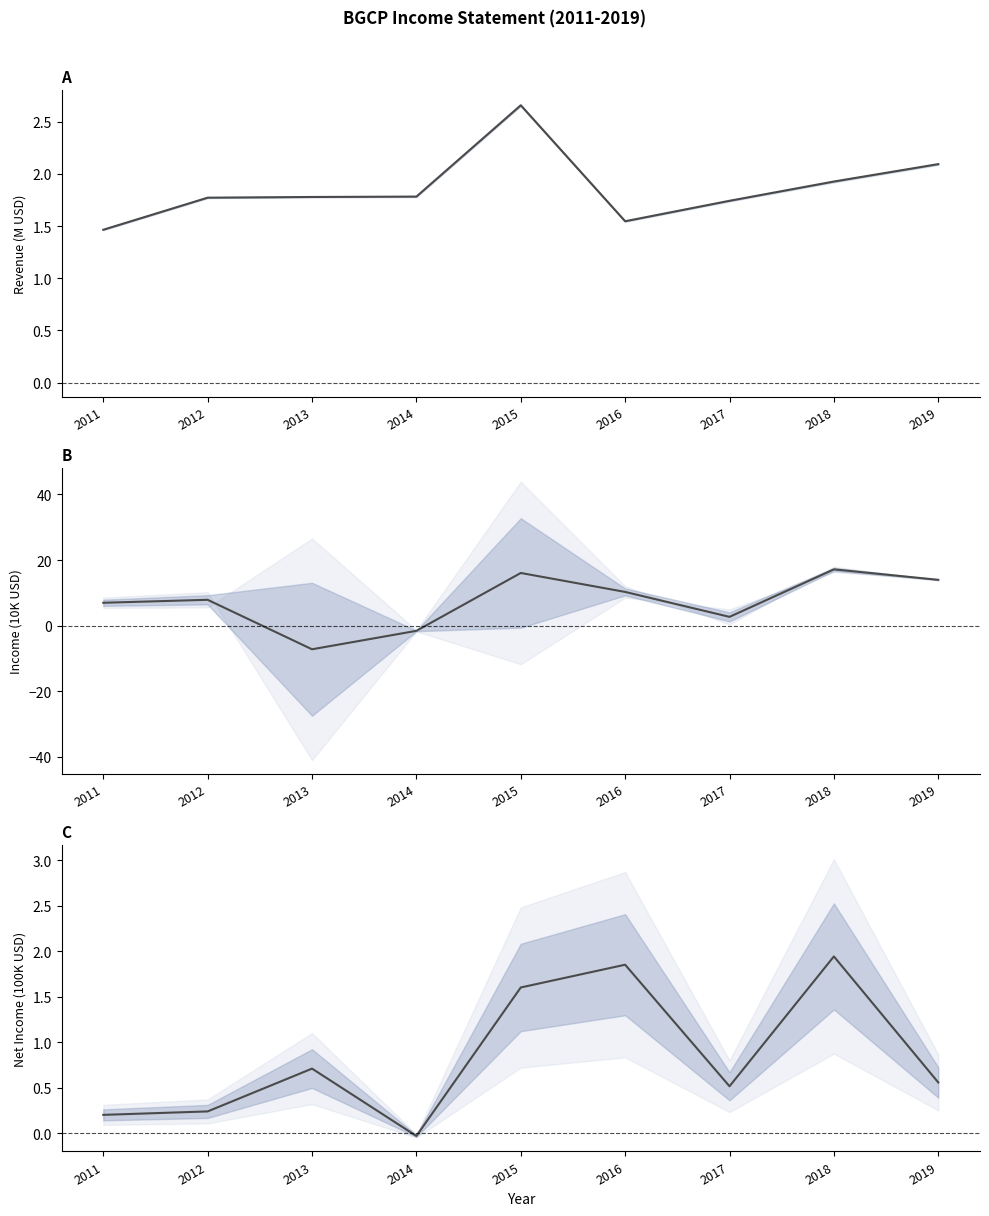

Which category has the highest value in the Total Revenue / Gross Profit (mid) series?

2015